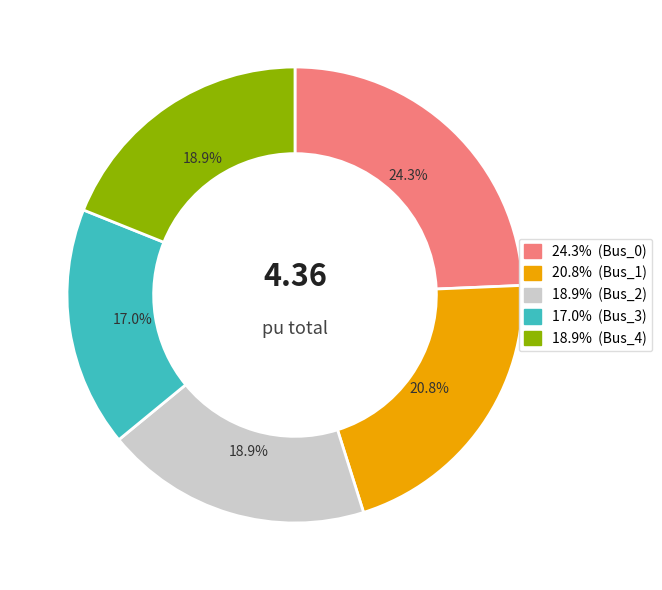

To the nearest percent, what is the difference between the largest and smallest slice percentages?

7%